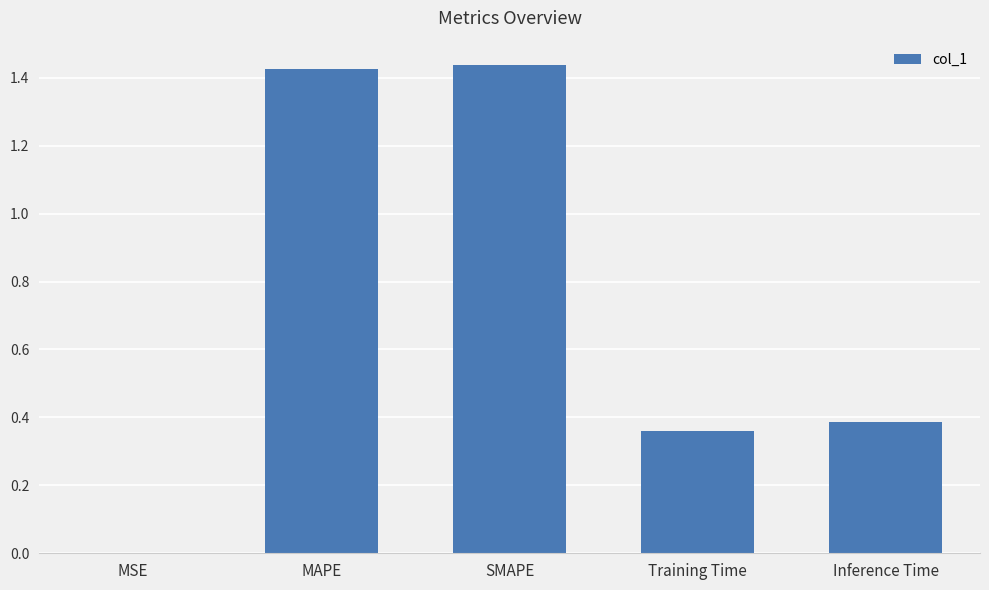

At which label is the value closest to 0?

MSE